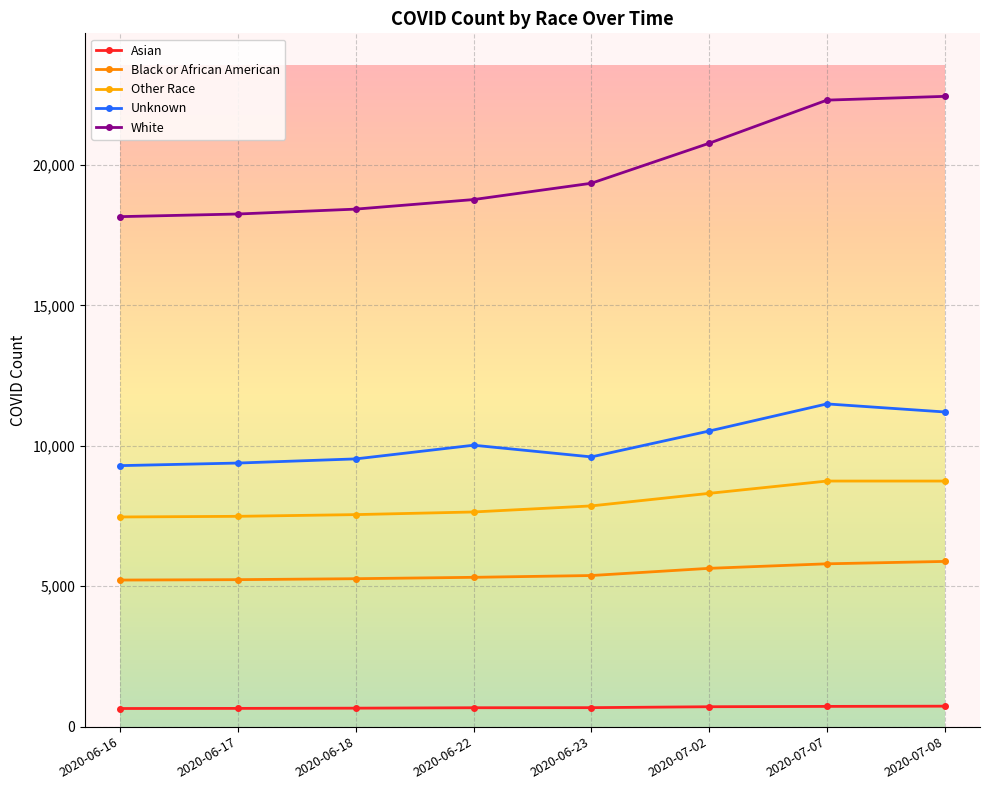

At which category is the sum across all series the highest?

2020-07-07